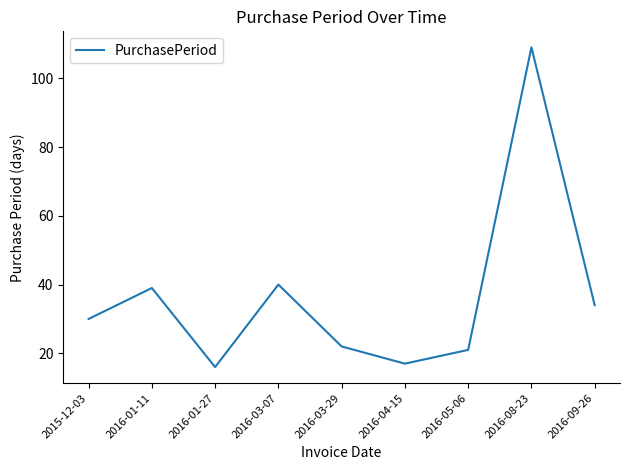

The chart shows a value of 109 at 2016-08-23. True or false?

True